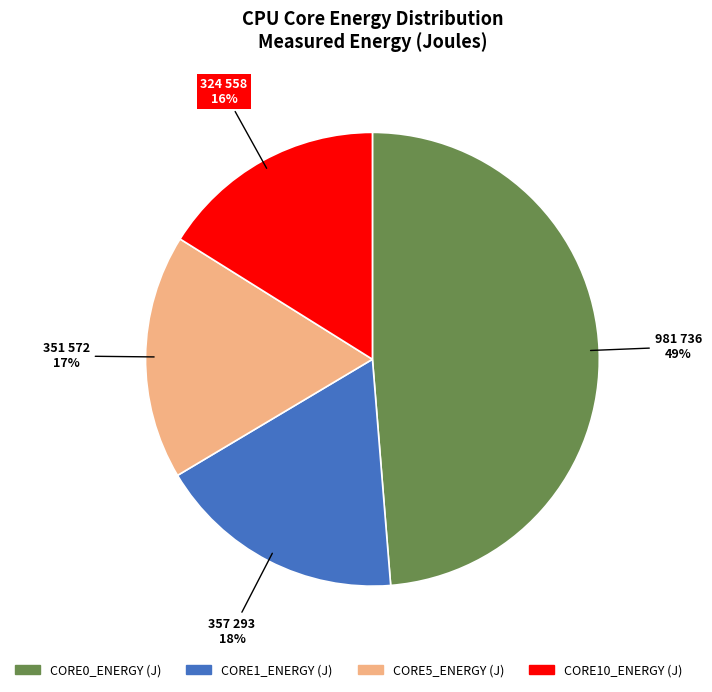

Combined, do CORE5_ENERGY (J) and CORE1_ENERGY (J) account for over 50%?

No